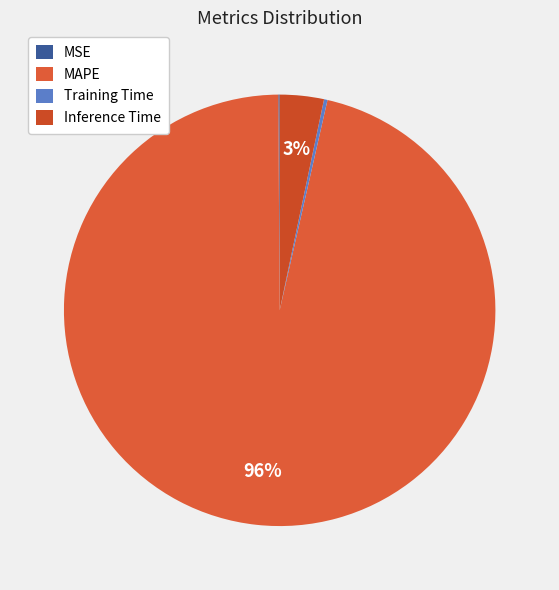

Combined, do MSE and MAPE account for over 50%?

Yes